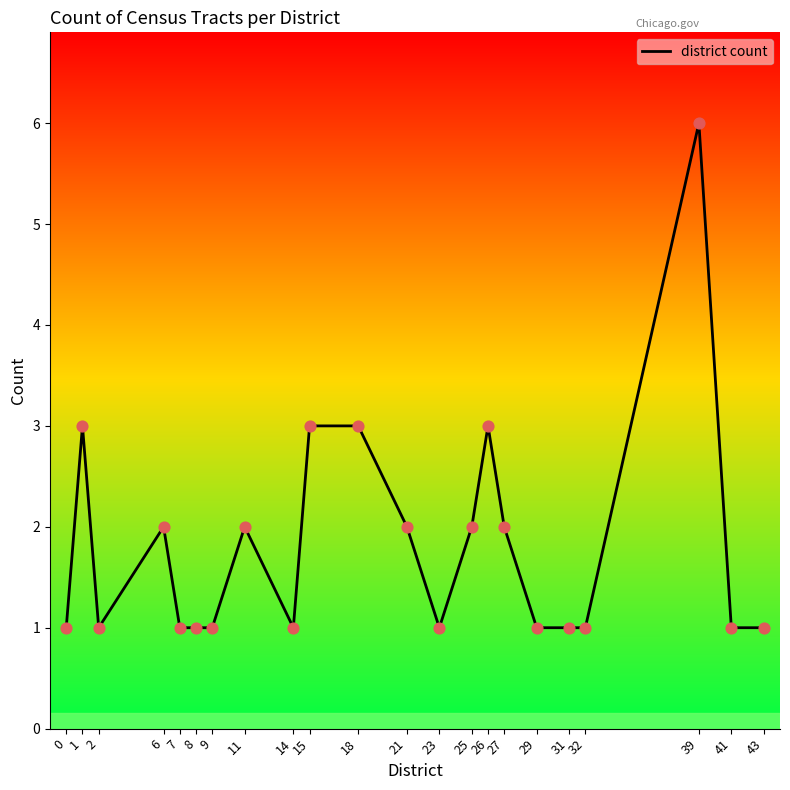

What is the ratio of the value at 14 to the value at 43?

1.0